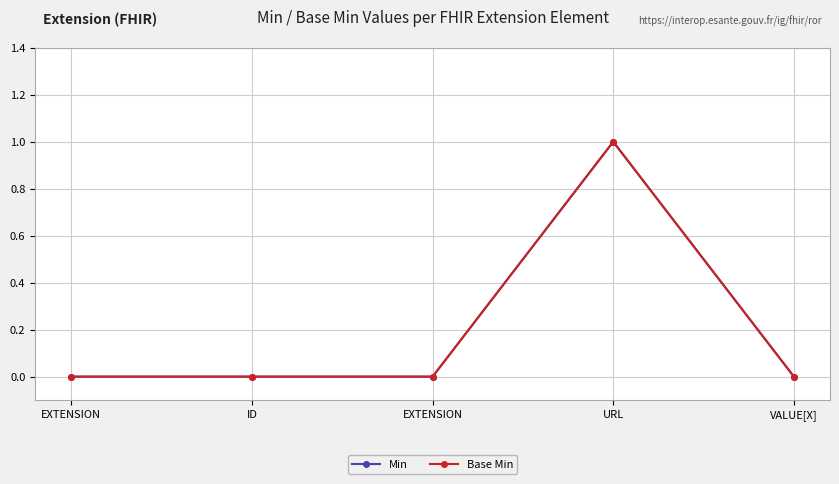

Is the value of Min at ID greater than the value of Base Min at ID?

No